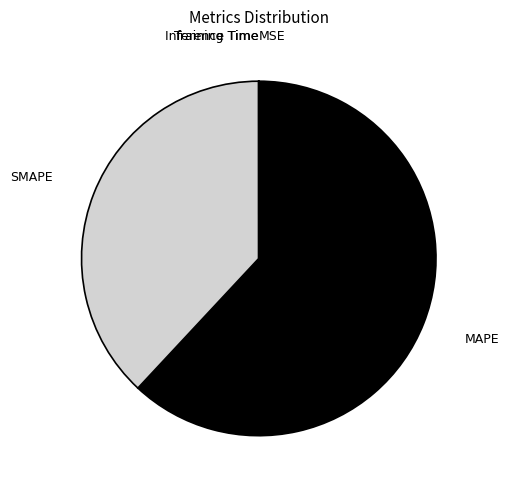

The MAPE slice represents 73% of the pie. True or false?

False